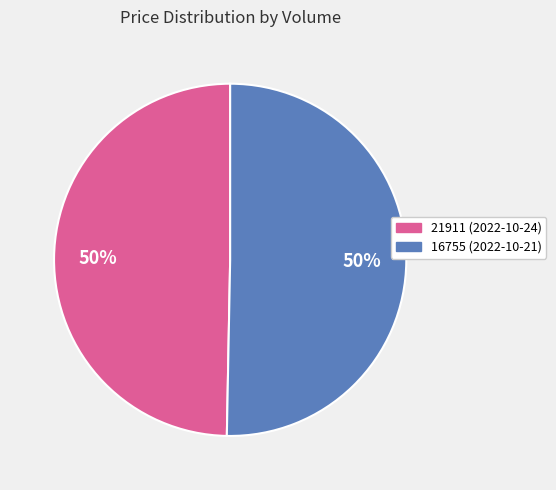

To the nearest percent, what percentage of the pie is 16755?

50%